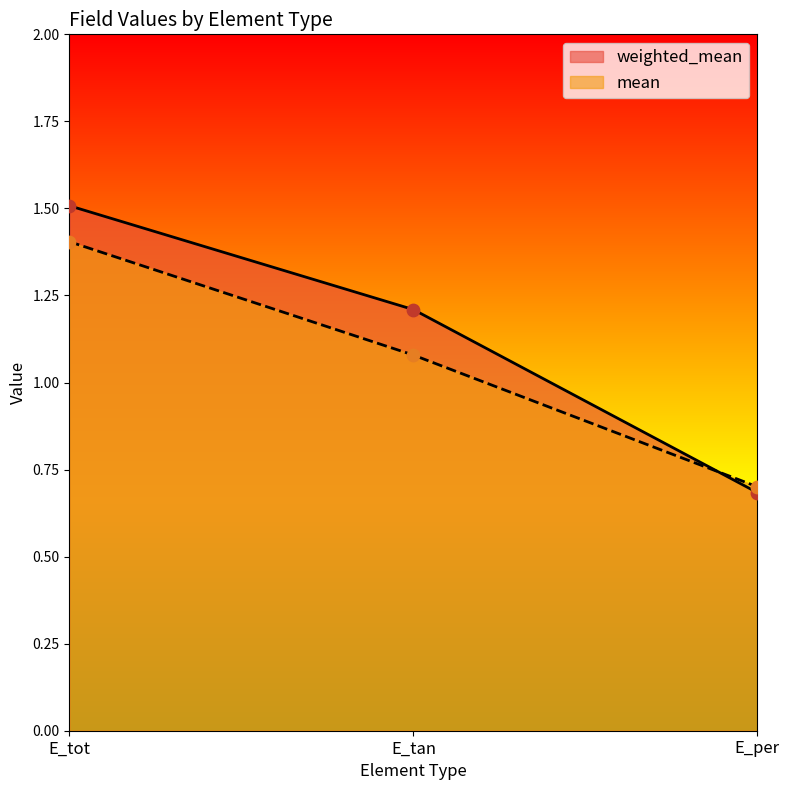

At how many categories does at least one series exceed 1?

2